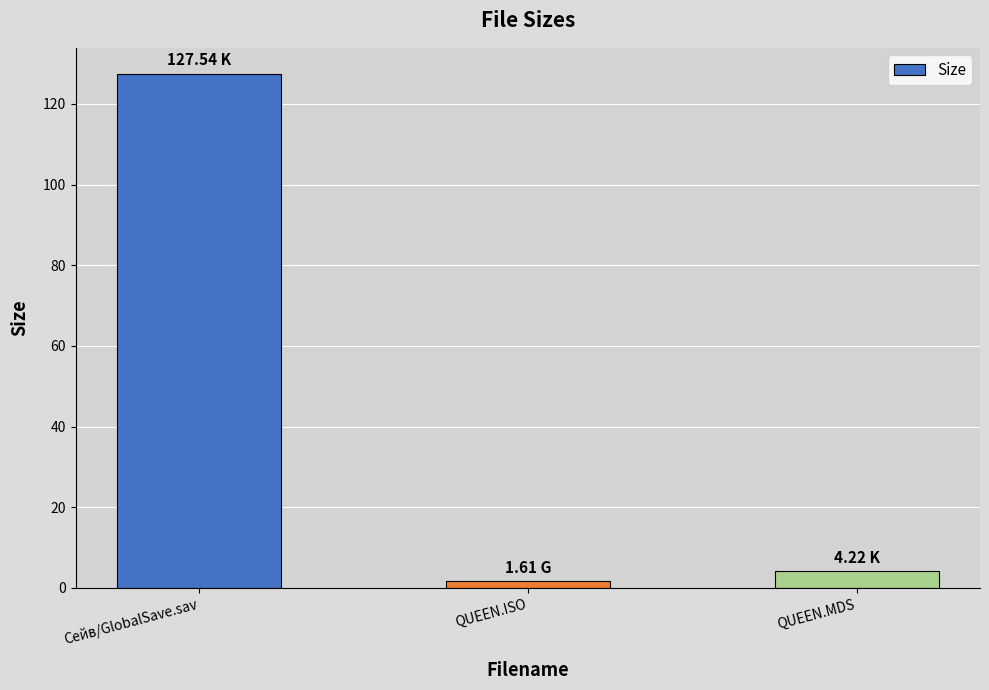

List the labels in order of value, smallest first.

QUEEN.ISO, QUEEN.MDS, Сейв/GlobalSave.sav